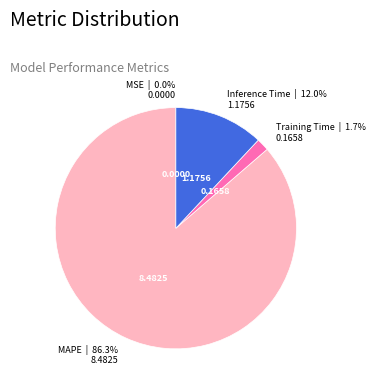

Does any single category account for the majority?

Yes